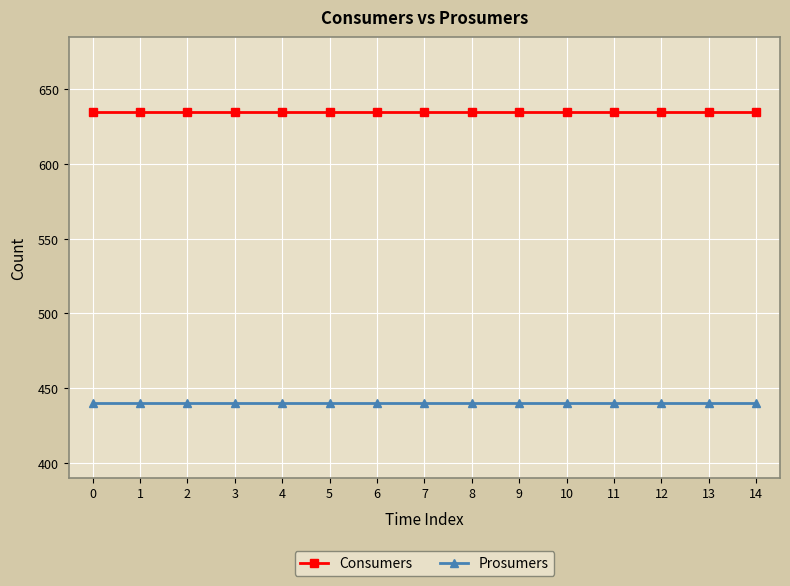

Reading left to right, extract all data points from this chart.

Consumers: 0=635	1=635	2=635	3=635	4=635	5=635	6=635	7=635	8=635	9=635	10=635	11=635	12=635	13=635	14=635
Prosumers: 0=440	1=440	2=440	3=440	4=440	5=440	6=440	7=440	8=440	9=440	10=440	11=440	12=440	13=440	14=440